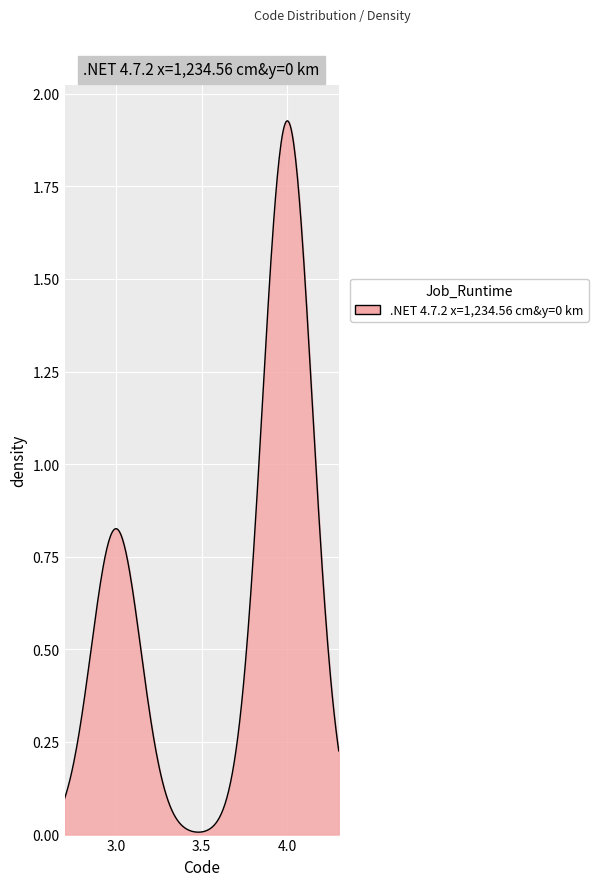

What is the maximum value shown in the chart?

4